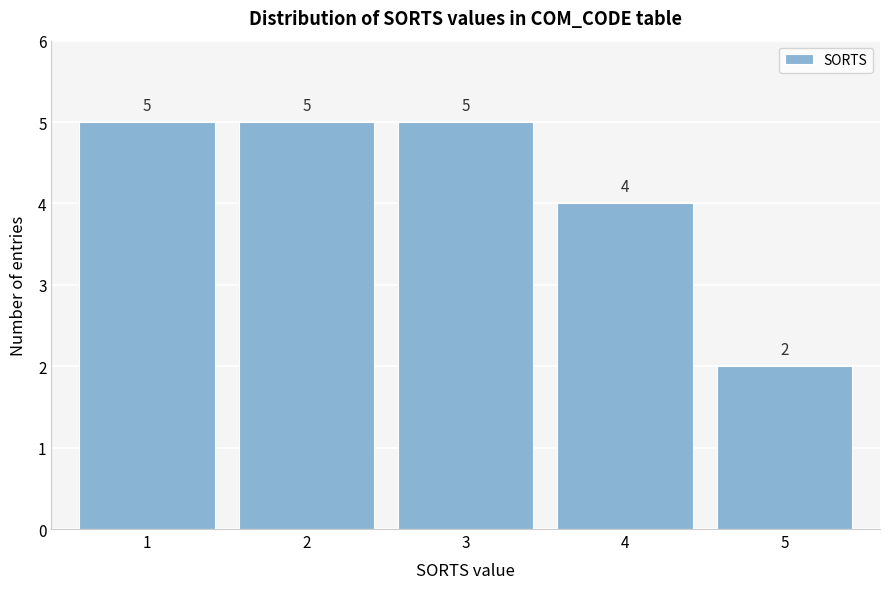

Reading right to left, transcribe all the data shown in this chart.

2	4	5	5	5